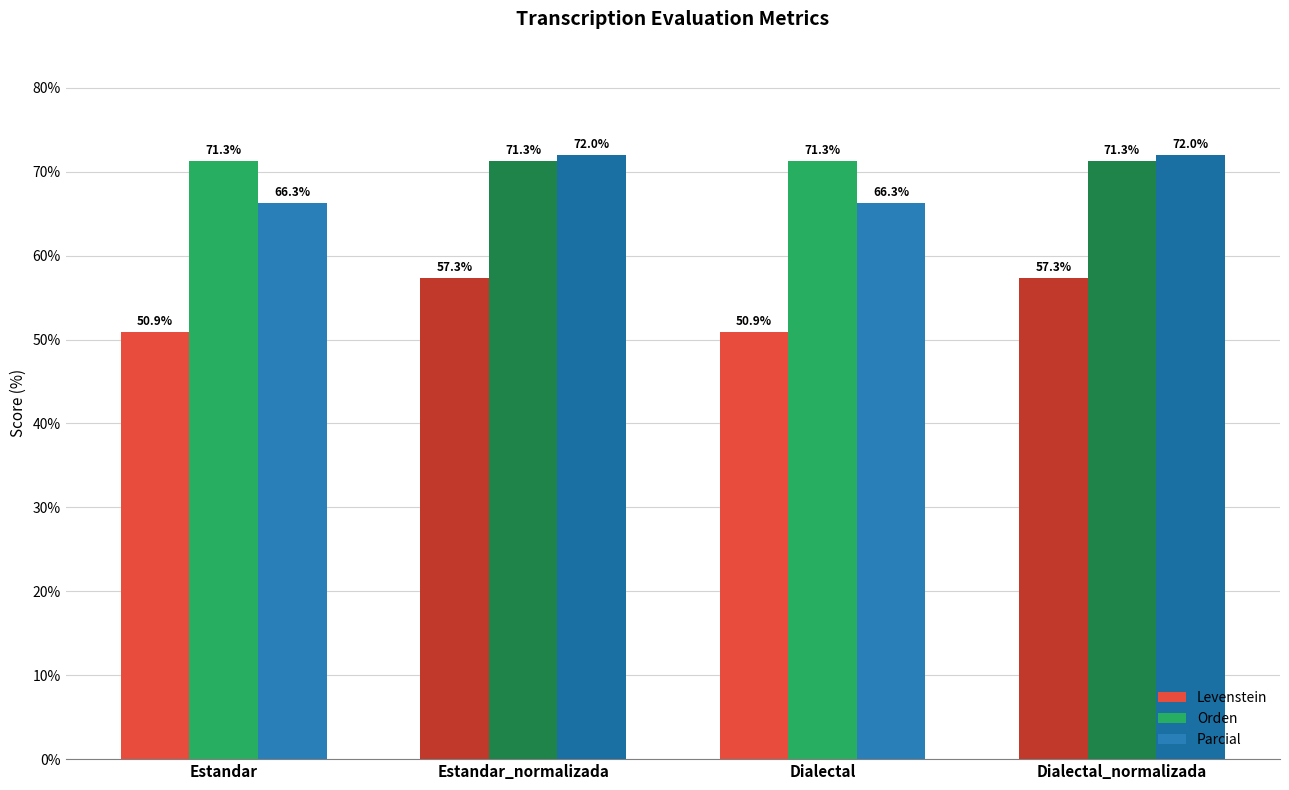

Reading left to right, transcribe all the data shown in this chart.

Levenstein: 50.9	57.3	50.9	57.3
Orden: 71.3	71.3	71.3	71.3
Parcial: 66.3	72.0	66.3	72.0